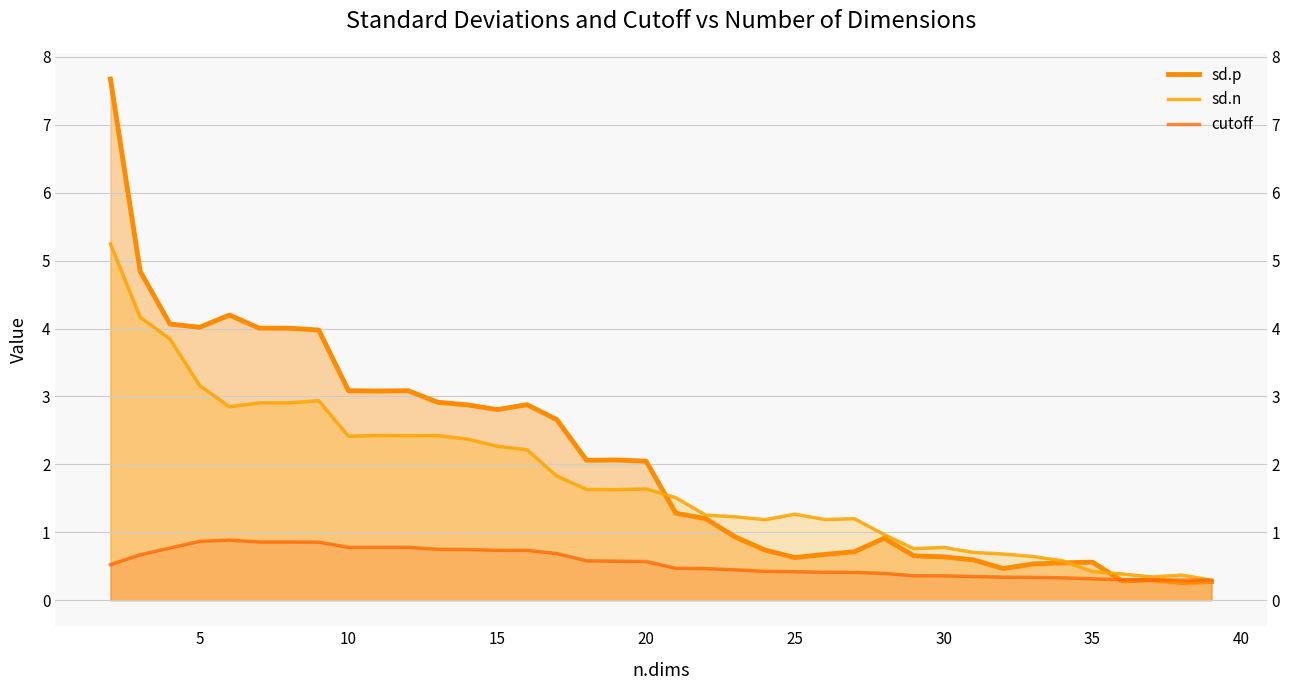

What are all the series names shown in the legend?

sd.p, sd.n, cutoff